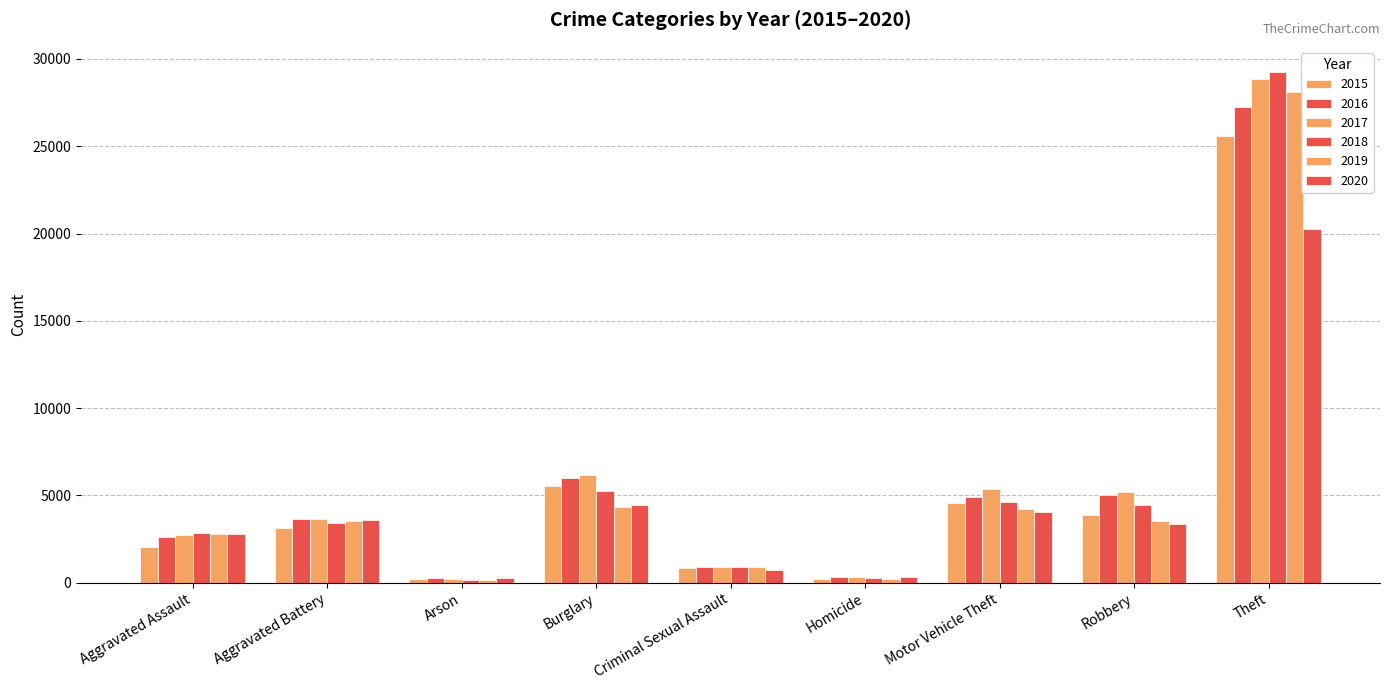

How many data points does each series have?

9